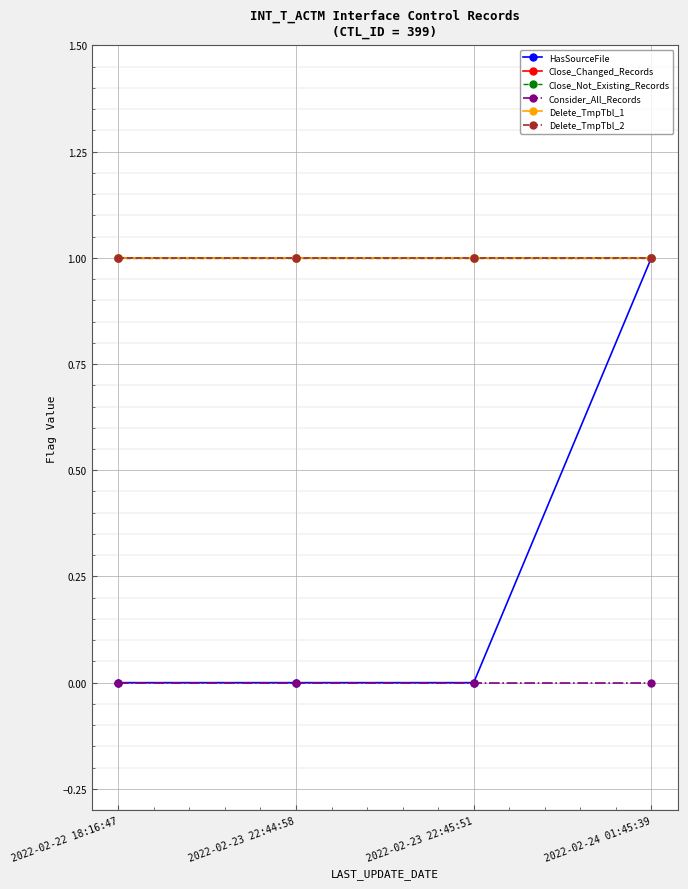

What is the total value across all series at 2022-02-23 22:45:51?

4